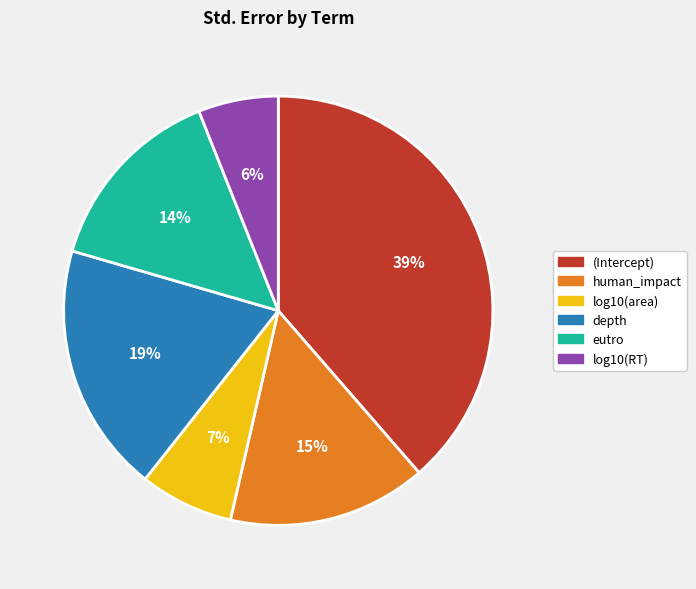

Is it true that eutro is 14% of the pie?

True